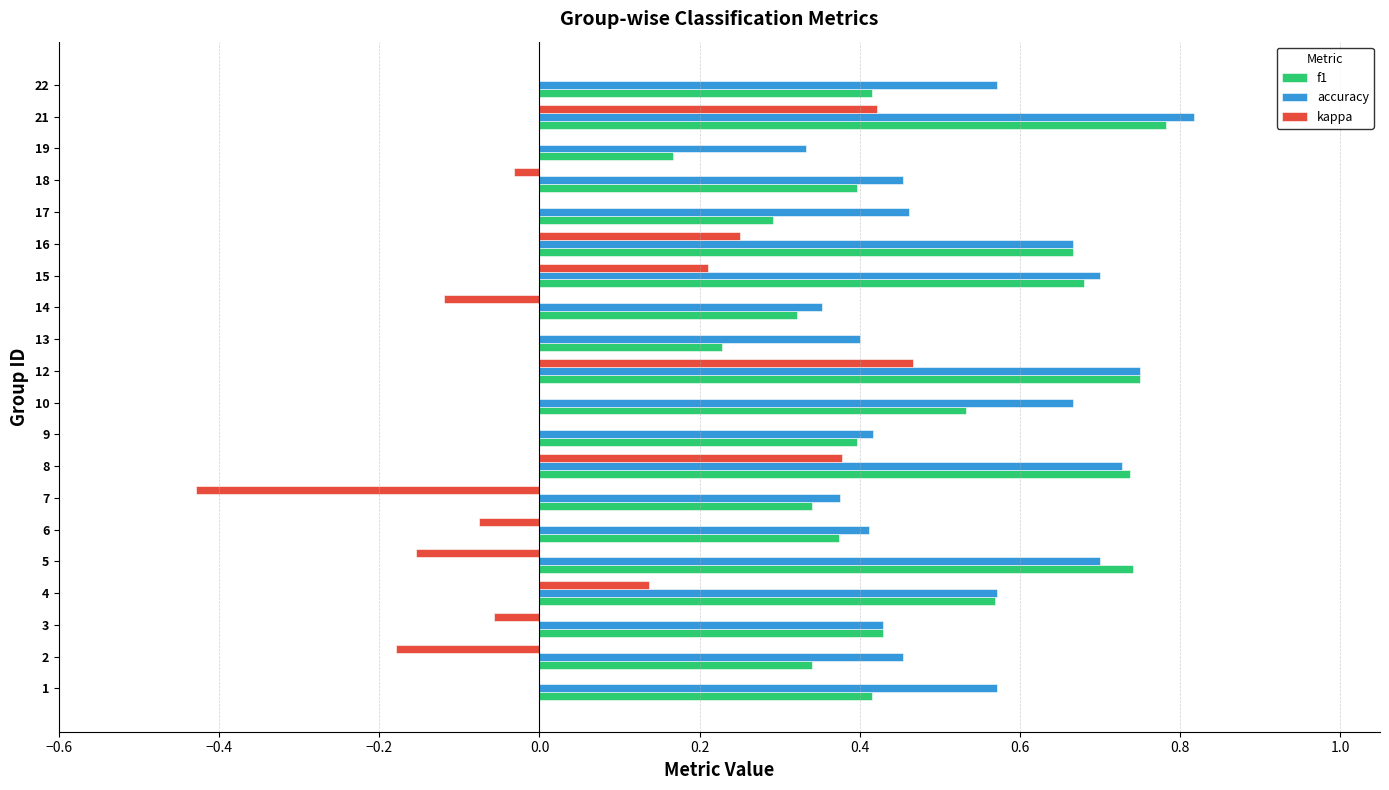

At which category is the sum across all series the highest?

21